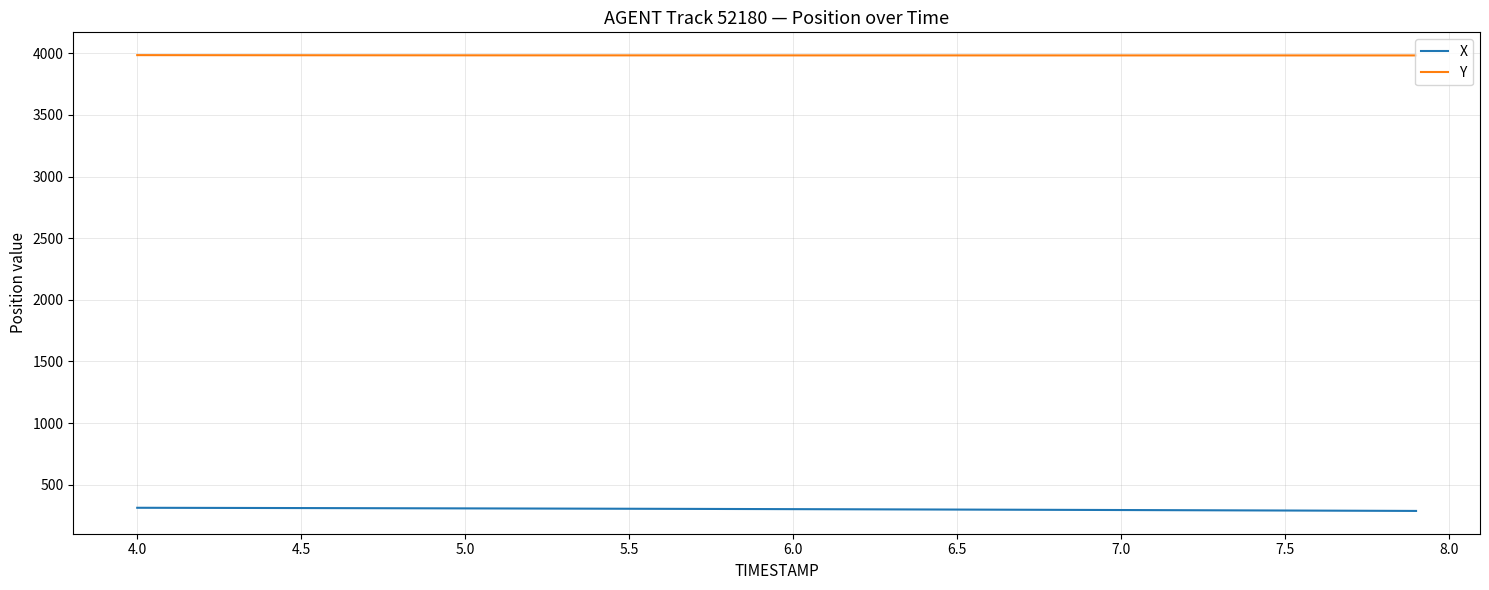

True or false: Y and X cross at least once.

False